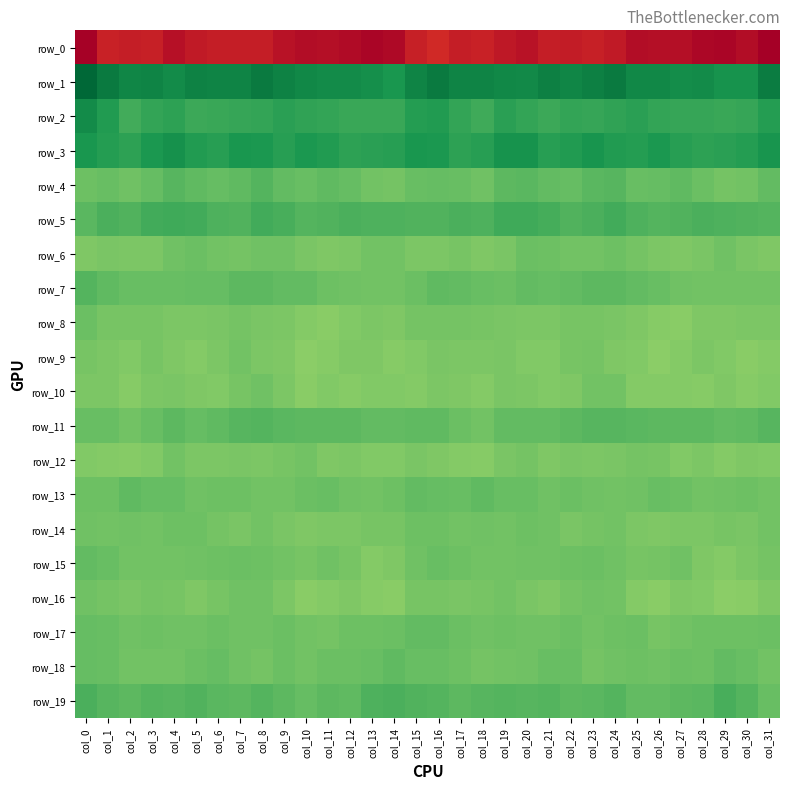

Is it true that row_16 equals -13.6 at col_5?

True